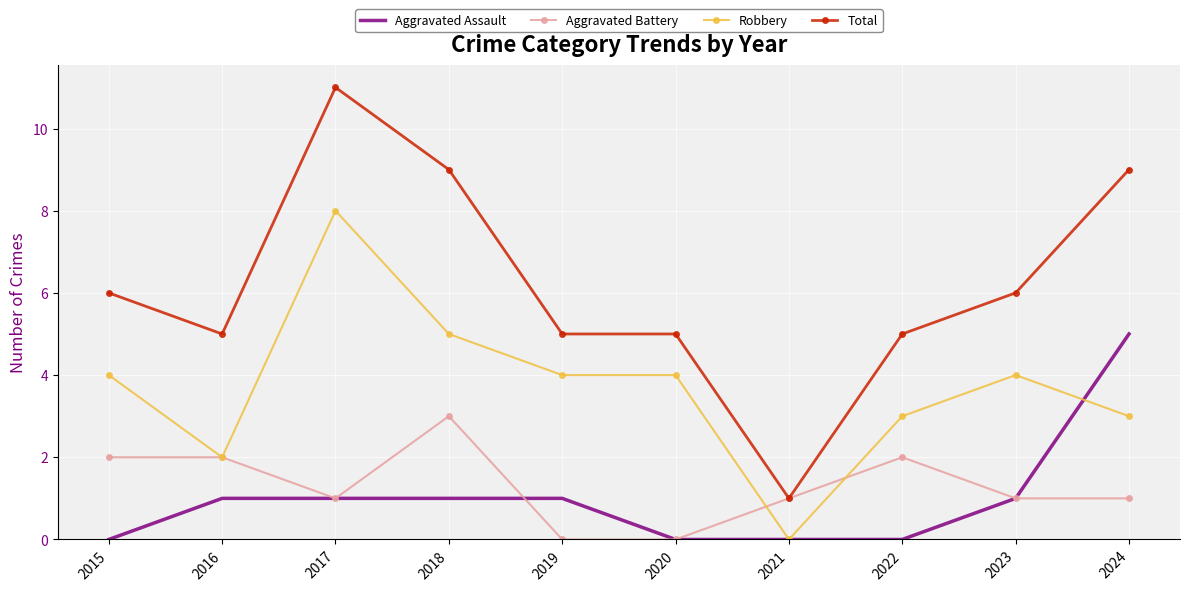

What is the difference between the highest and lowest values at 2018?

8